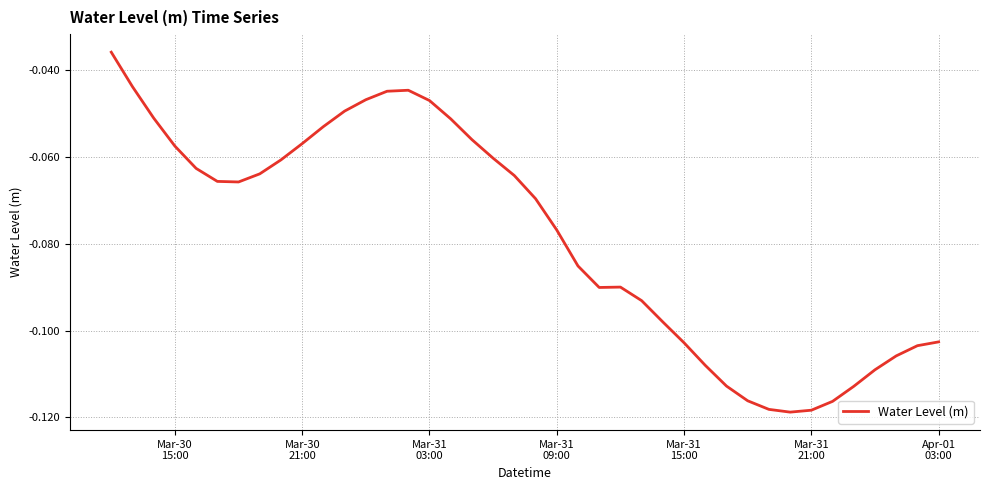

Is this an area chart (filled region under the line)?

No